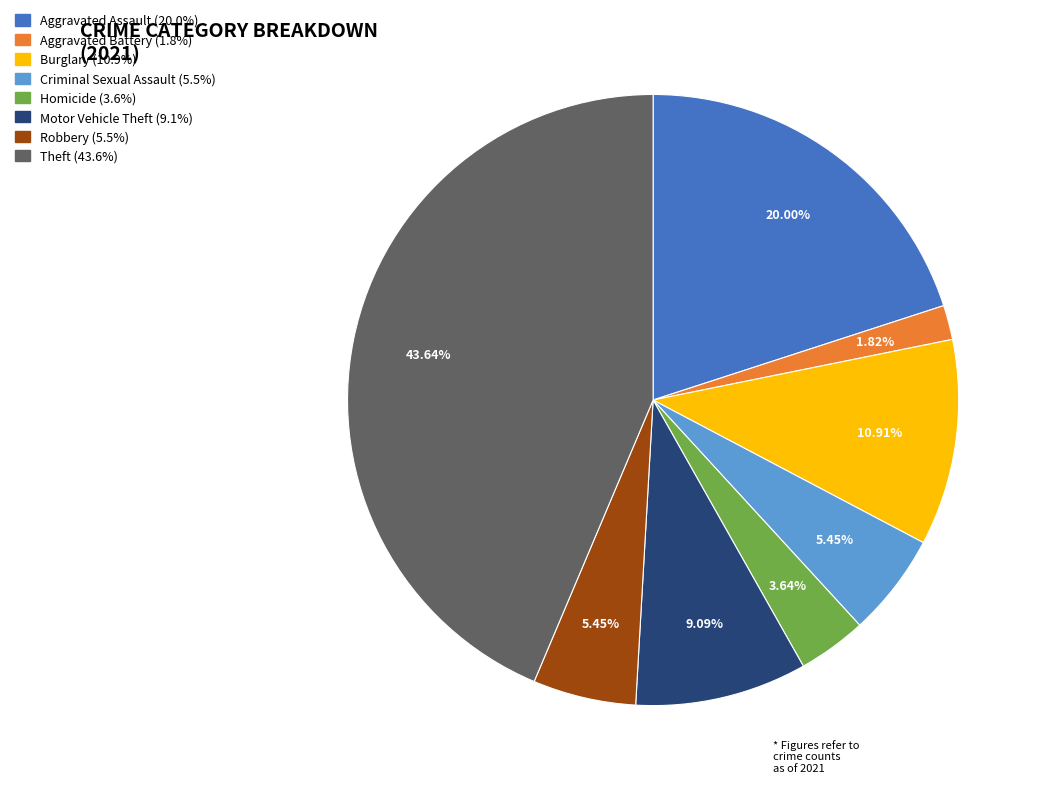

Is there a majority slice in this chart?

No